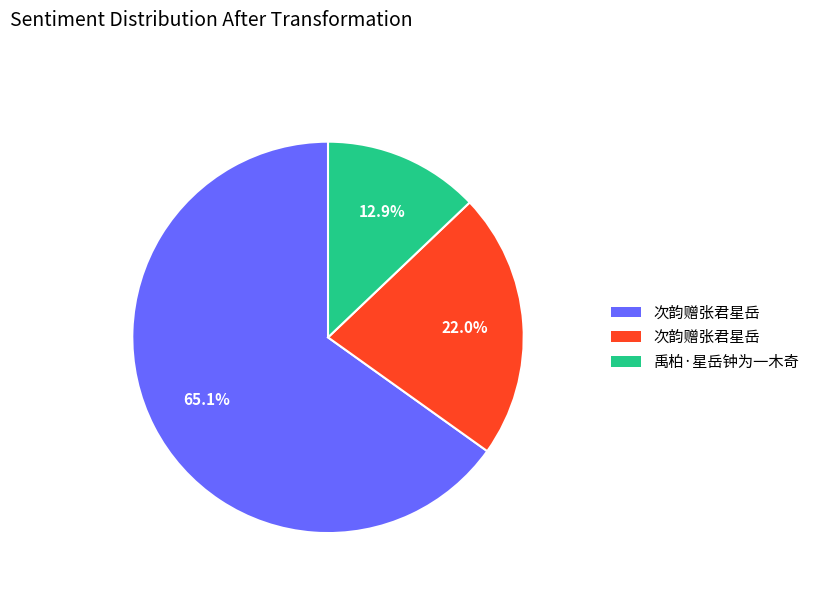

Does any single category account for the majority?

Yes